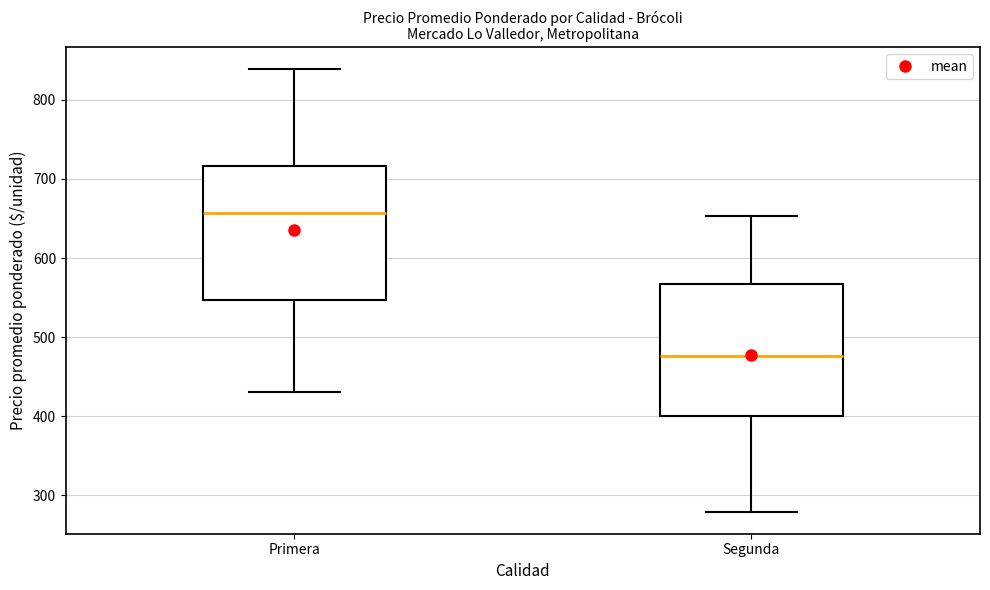

Which box has the highest median line?

Primera